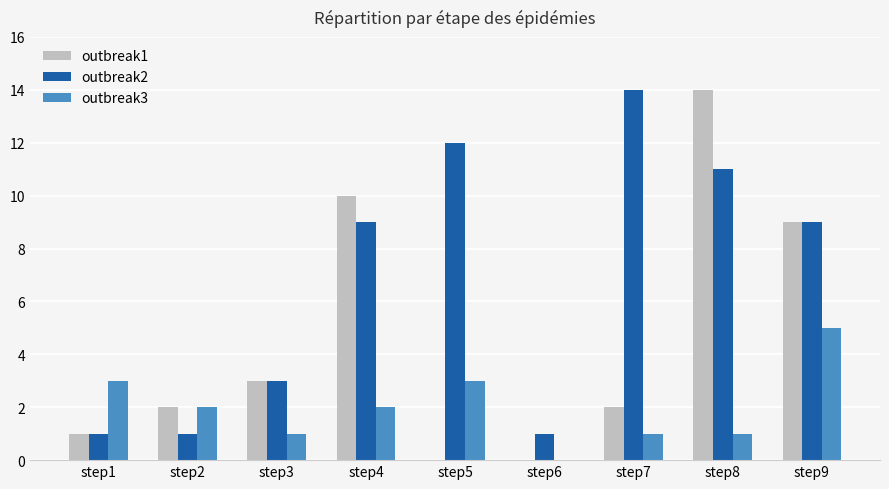

How many groups of bars are there?

9